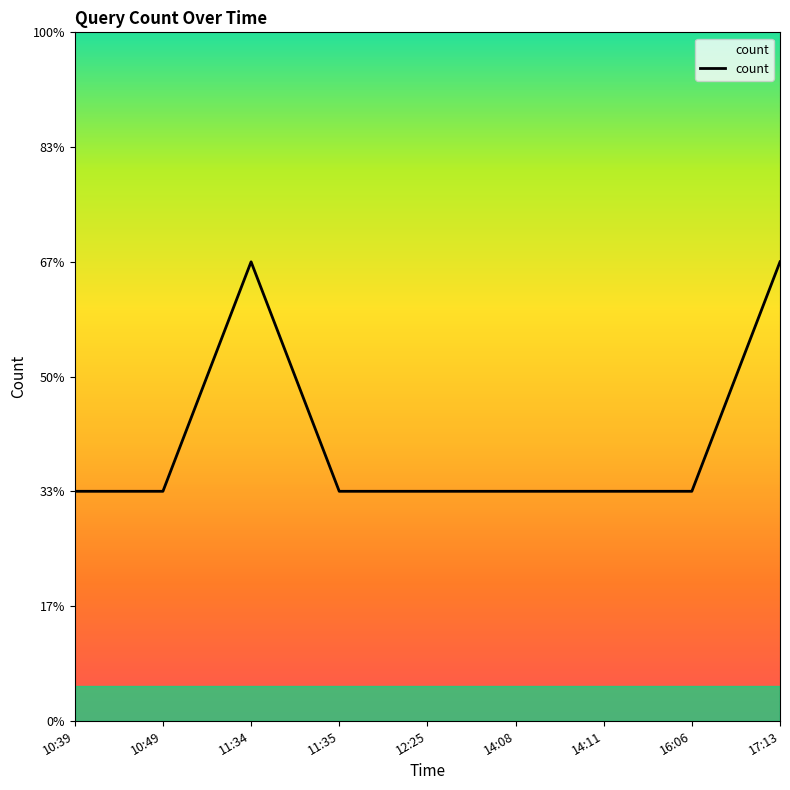

Does the chart display data point markers on the line(s)?

No